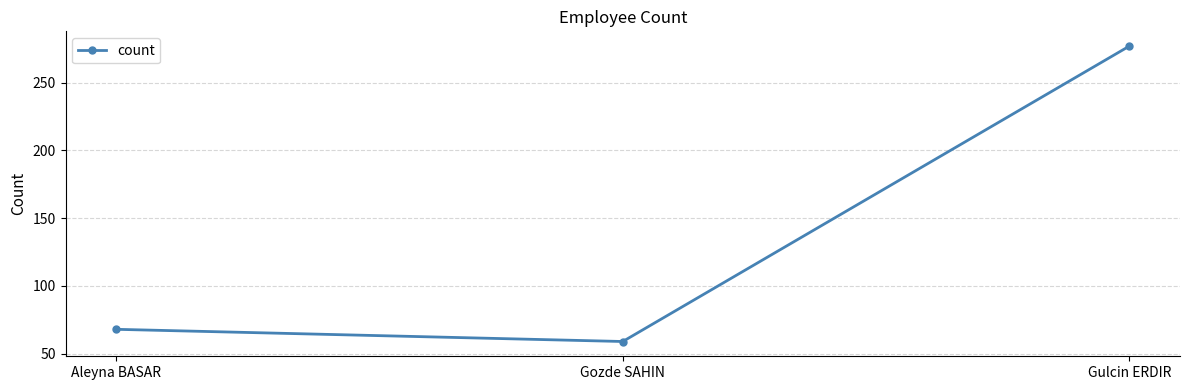

What is the label of the 3rd point from the right?

Aleyna BASAR